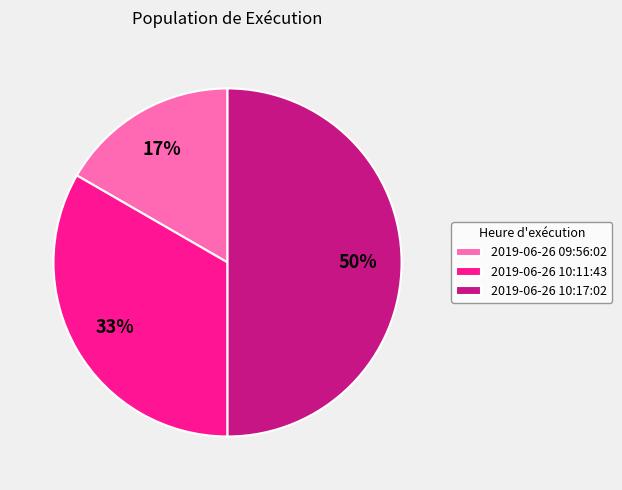

Which category has the biggest portion of the pie?

2019-06-26 10:17:02